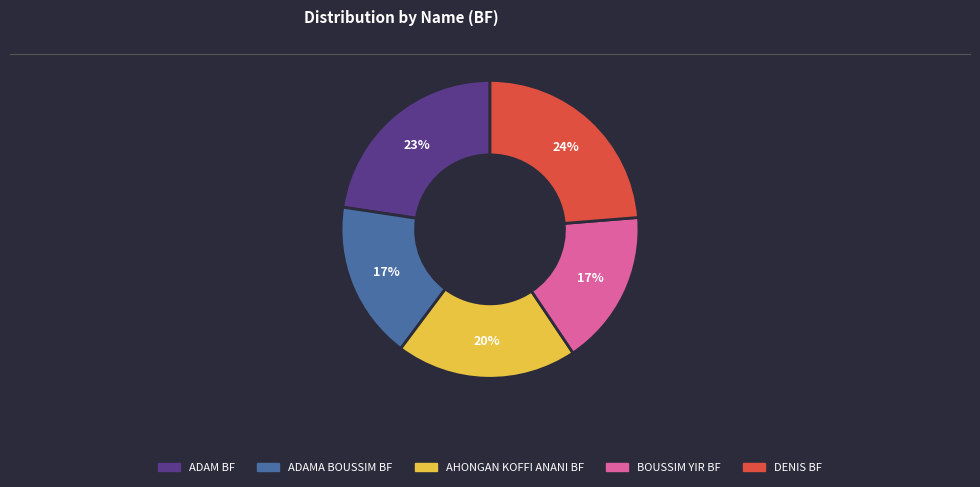

Is there any slice that represents more than half of the pie?

No